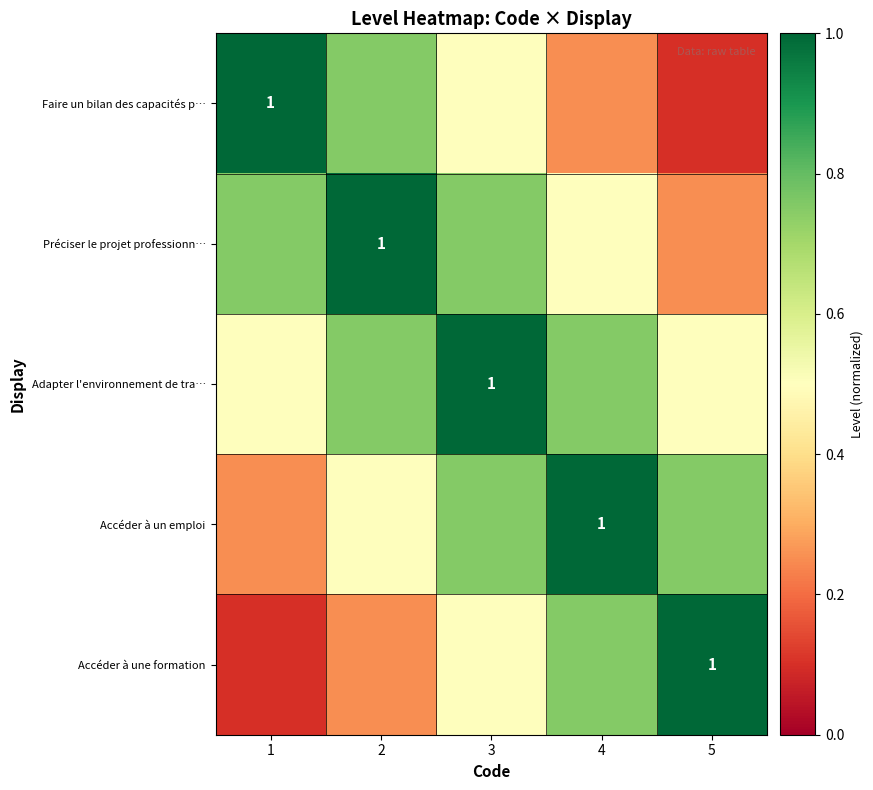

The Faire un bilan des capacités p… series shows 1.0 at 1. True or false?

True